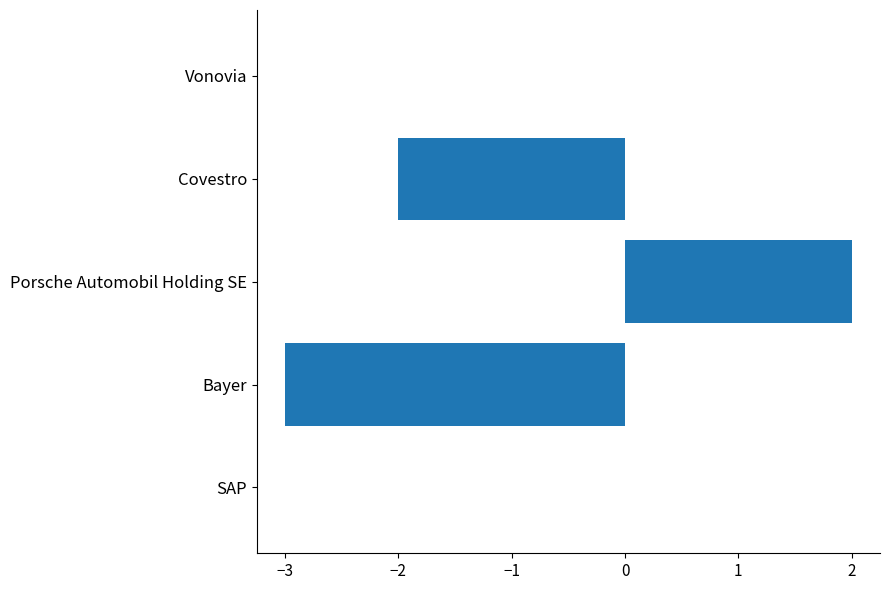

Which label corresponds to the largest value in the chart?

Porsche Automobil Holding SE